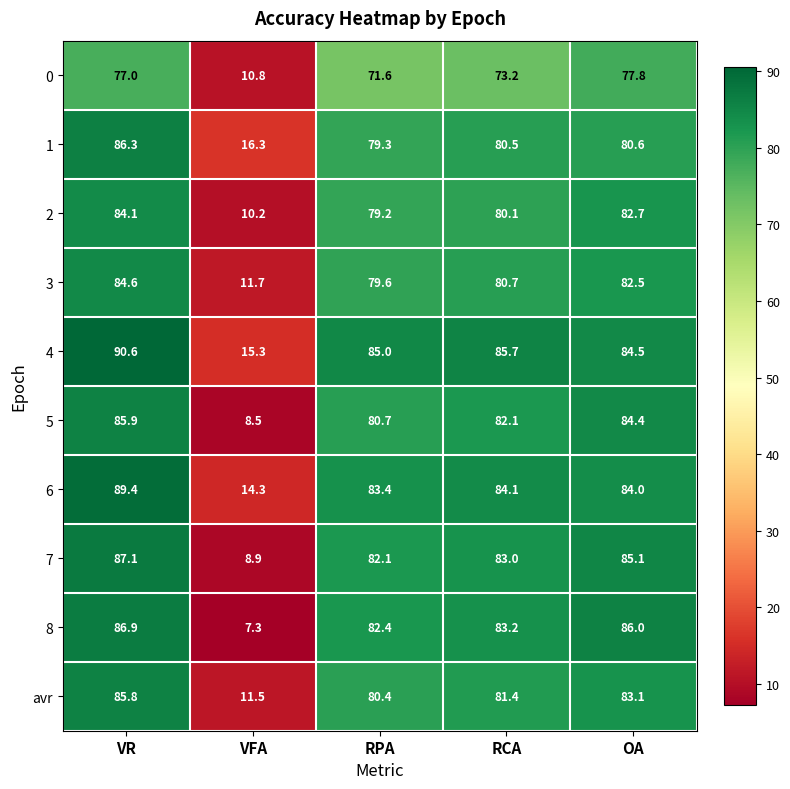

What is the sum of the 3 values at RCA and RPA?

160.3